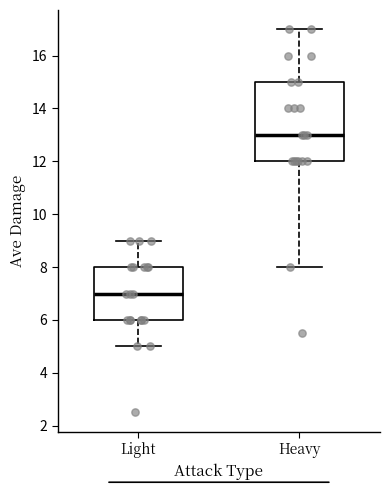

Which box has the highest median line?

Heavy